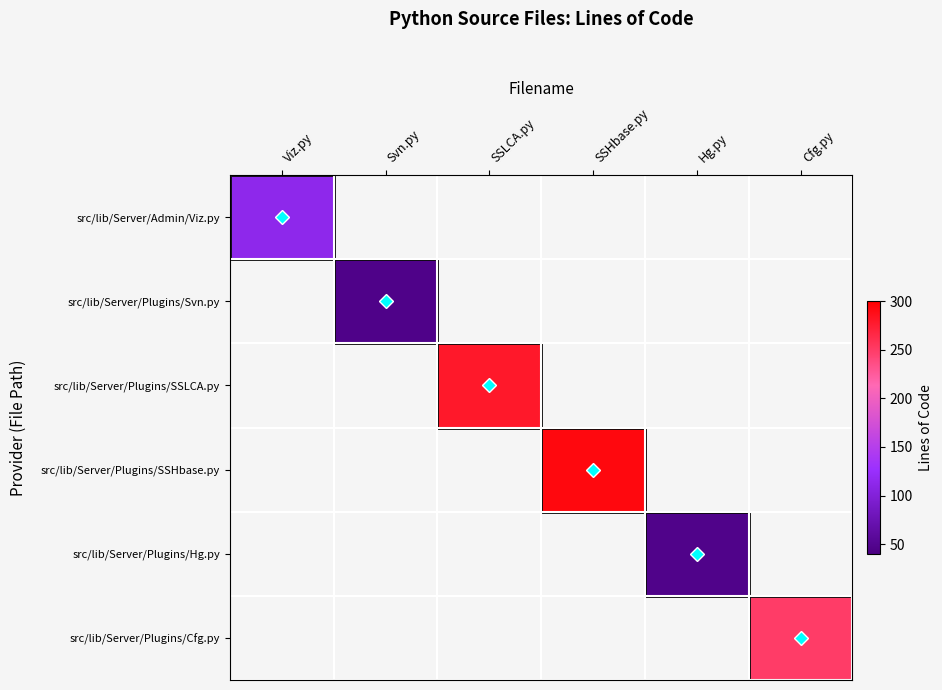

At which label does src/lib/Server/Plugins/Svn.py reach its minimum?

Viz.py